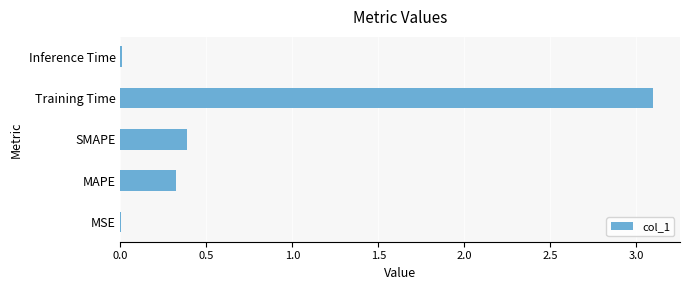

What is the sum of the values at MAPE and SMAPE?

0.7